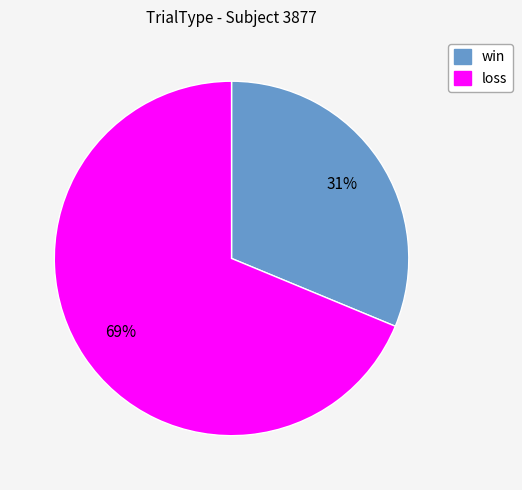

To the nearest percent, what portion does loss represent?

69%